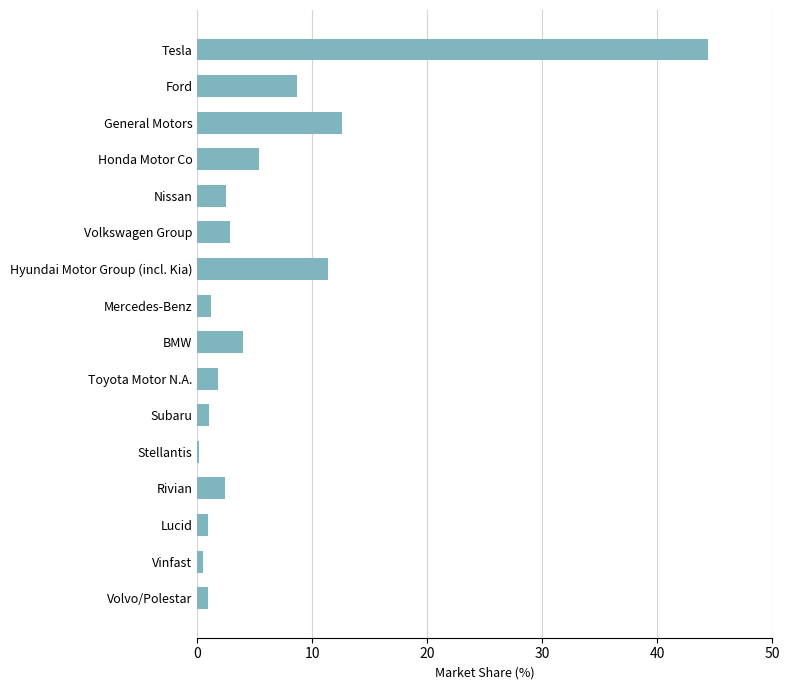

Is it true that the value at Mercedes-Benz is 1.2?

True